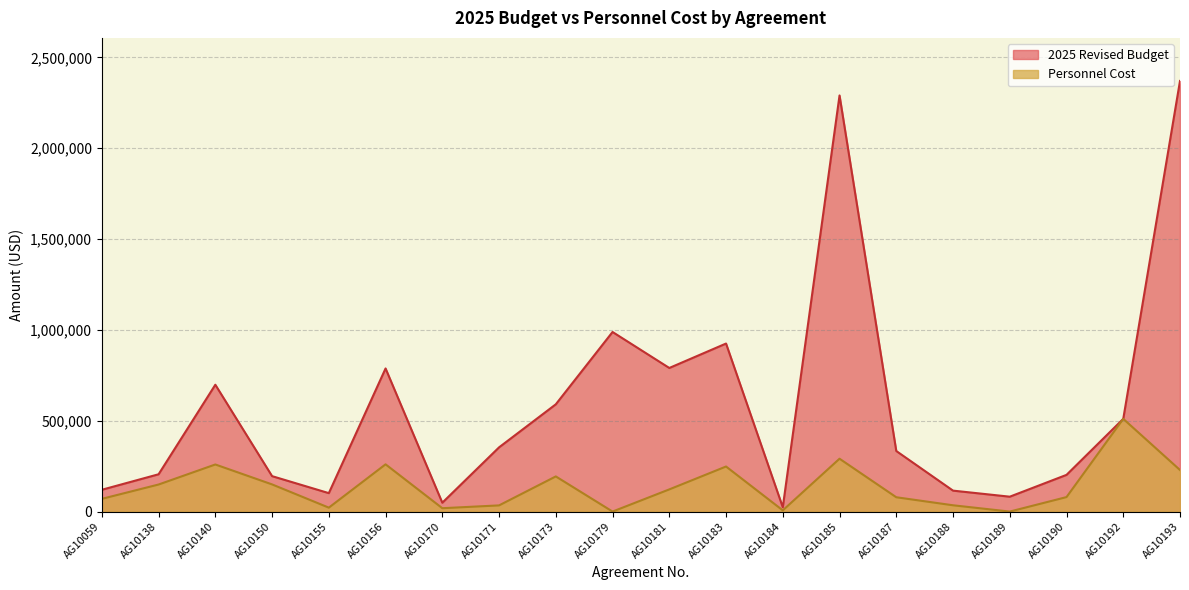

At AG10189, list the series in order from largest to smallest.

2025 Revised Budget, Personnel Cost